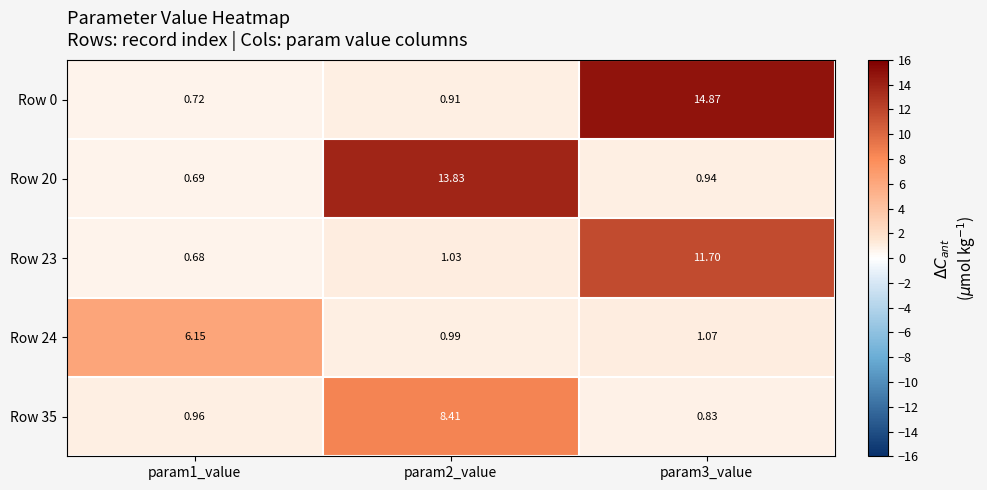

What is the difference between the highest and lowest values at param3_value?

14.0